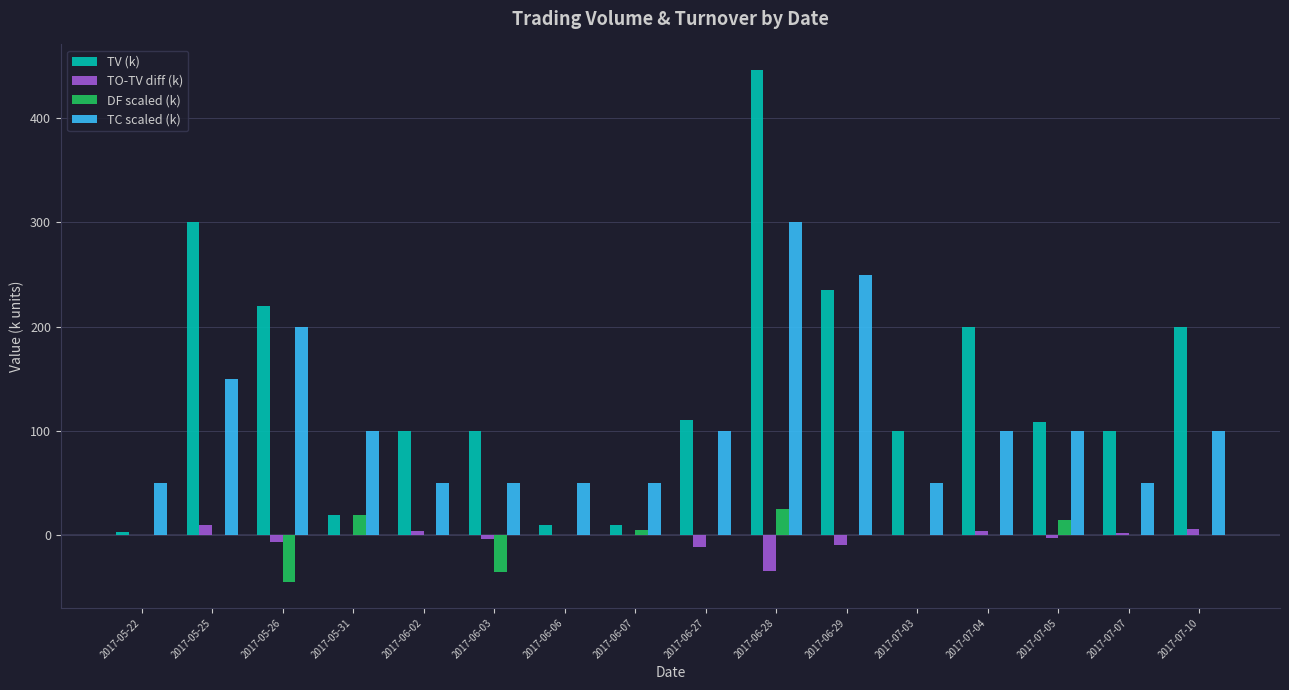

Count the number of categories in the chart.

16